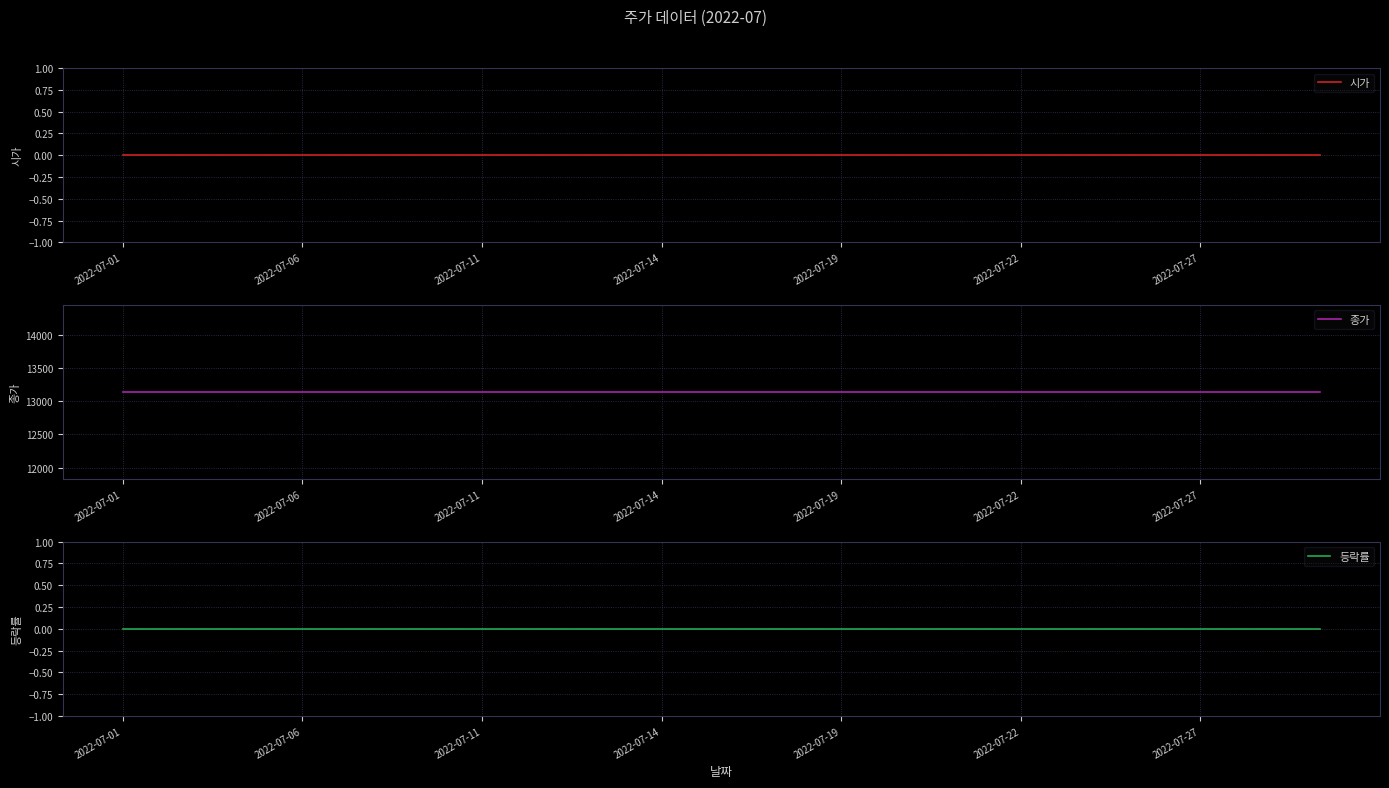

What position from the left is 2022-07-19?

13